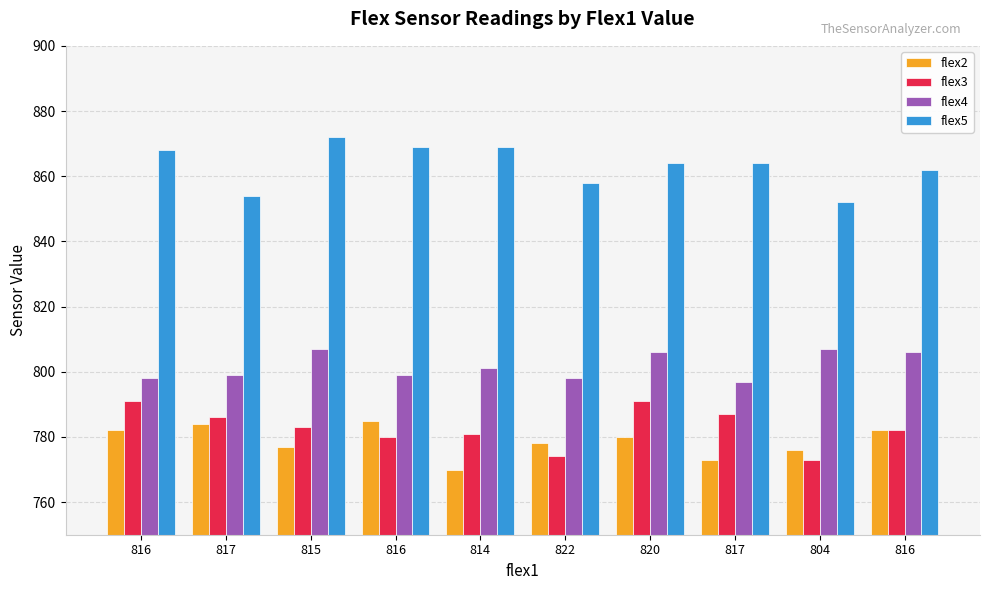

How many bars are there in total?

40